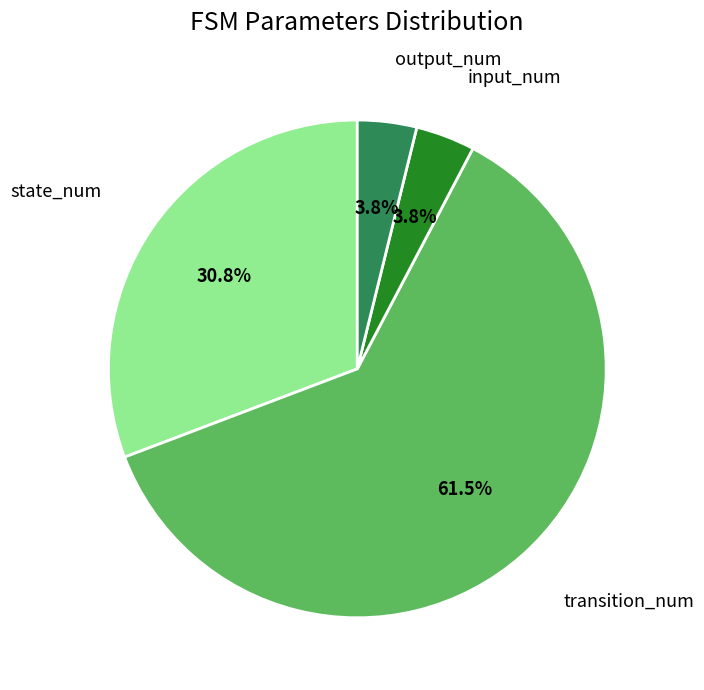

Is there any slice that represents more than half of the pie?

Yes